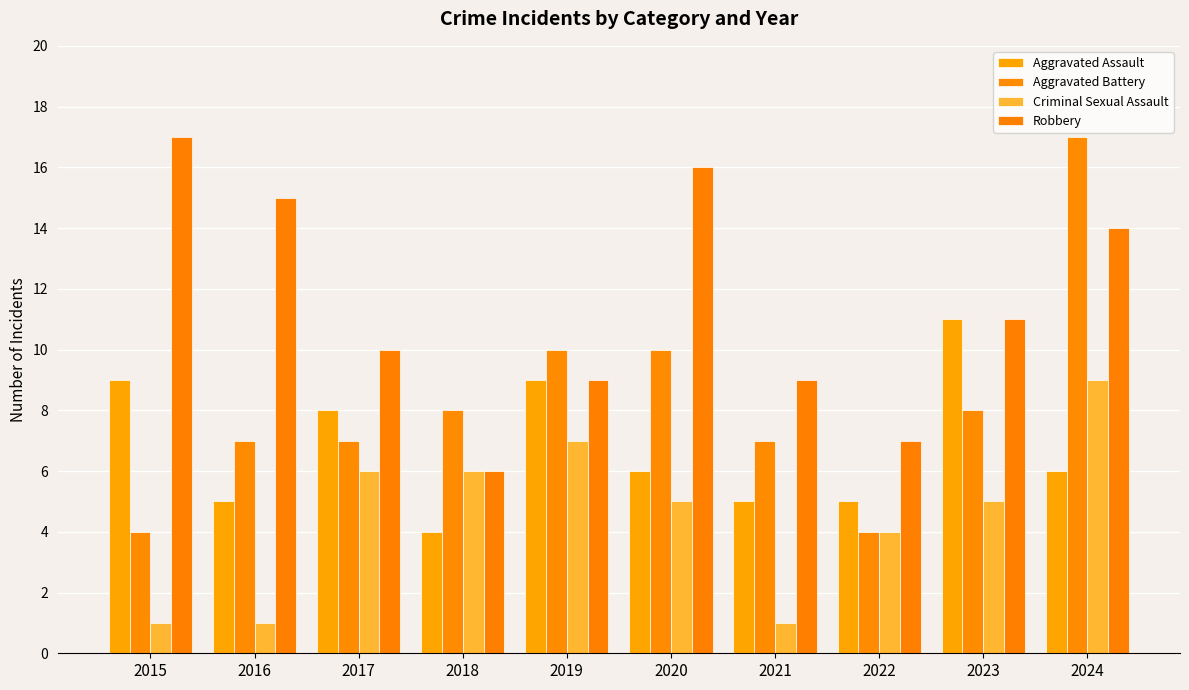

Which series has the largest range (max minus min)?

Aggravated Battery